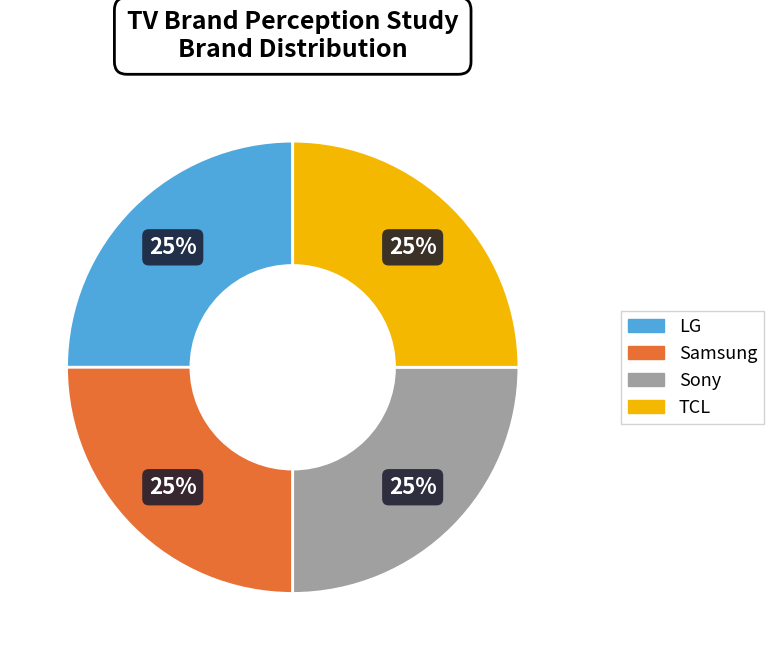

Is there any slice that represents more than half of the pie?

No